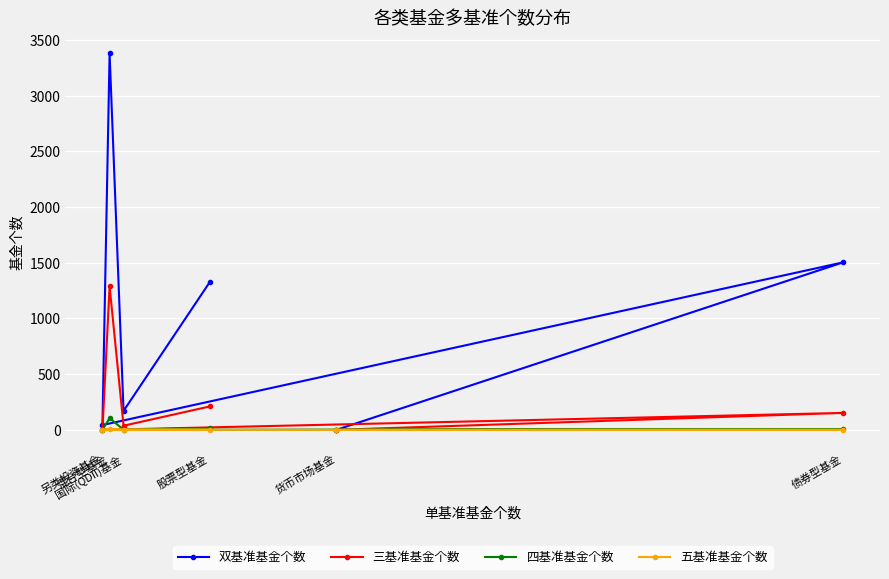

What is the total value across all series at 混合型基金?

4776